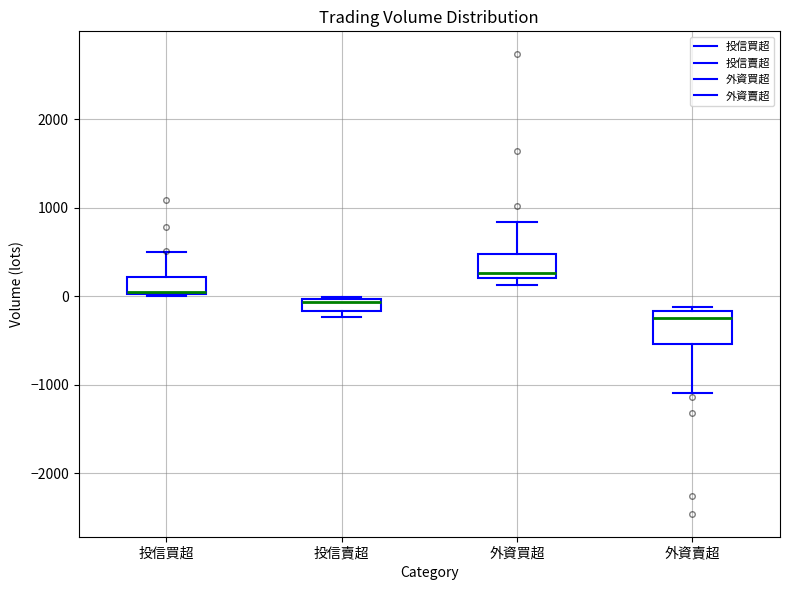

Which box has the highest median line?

外資買超